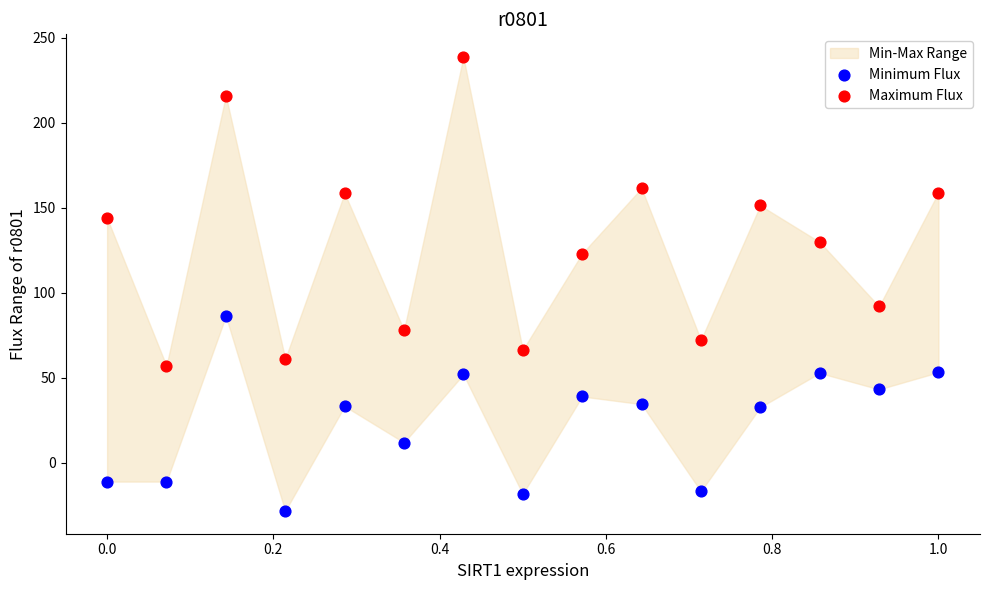

Which series has the widest spread of Y values?

Maximum Flux